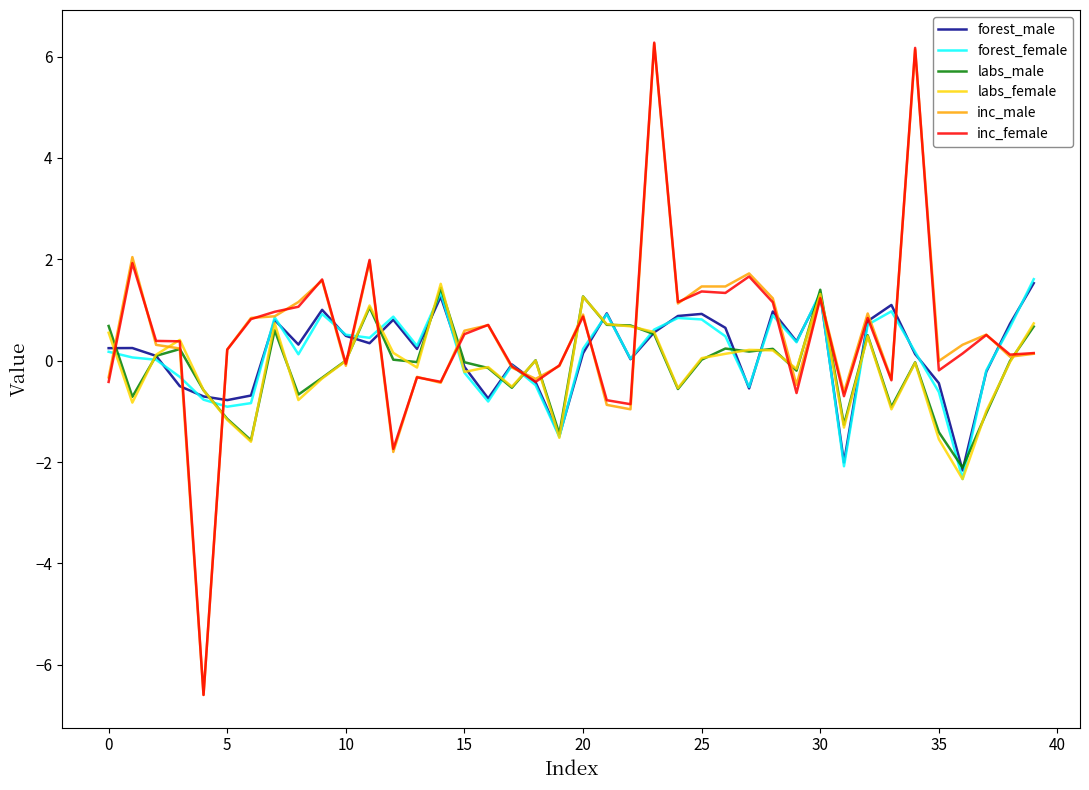

How many lines are shown in the chart?

6